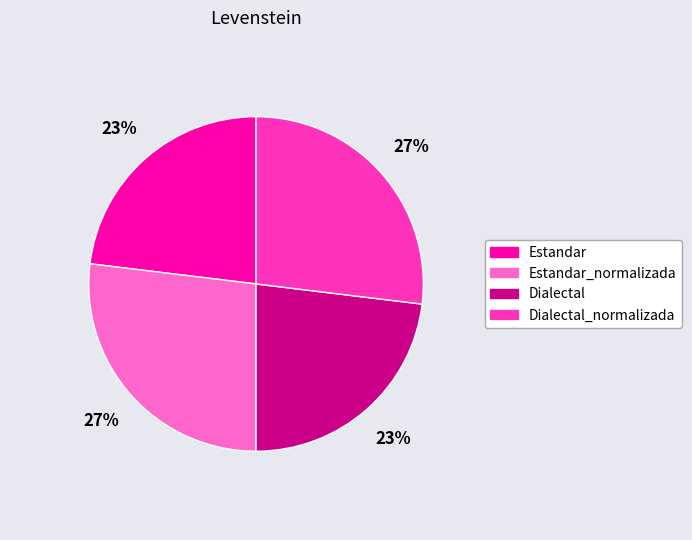

What percentage is the Dialectal_normalizada slice, to the nearest percent?

27%